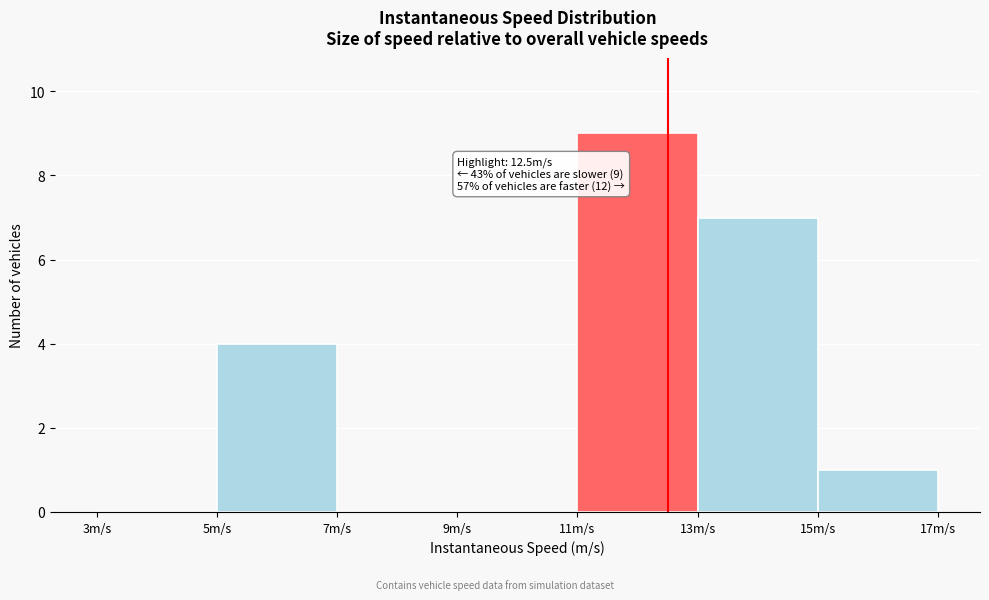

Which range on the x-axis has the tallest bar?

11 to 13